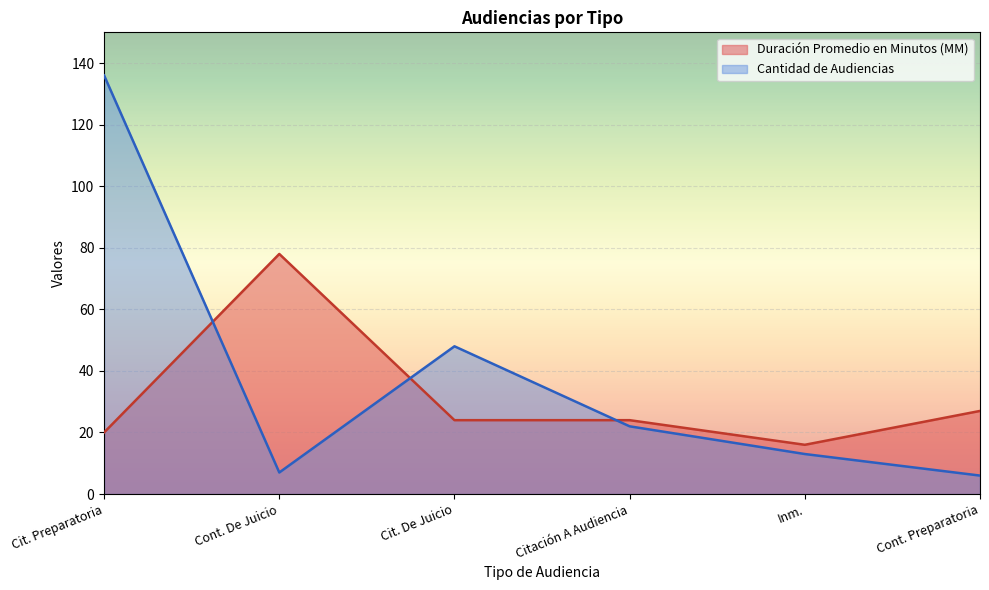

What is the smallest value displayed?

6